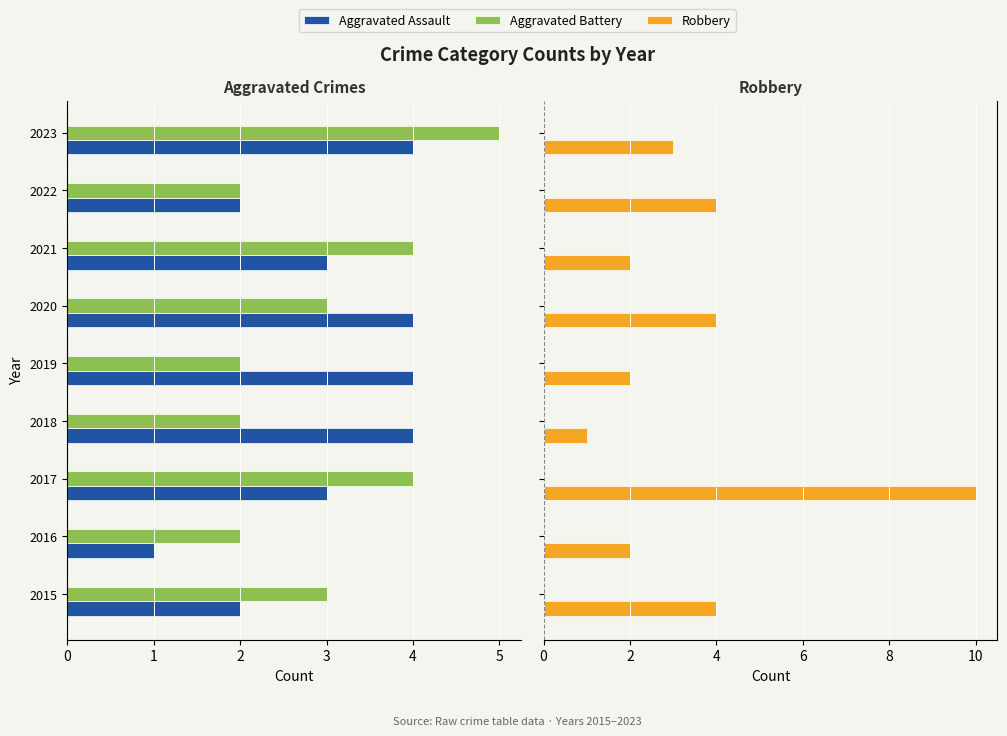

How many bars are there in each group?

3